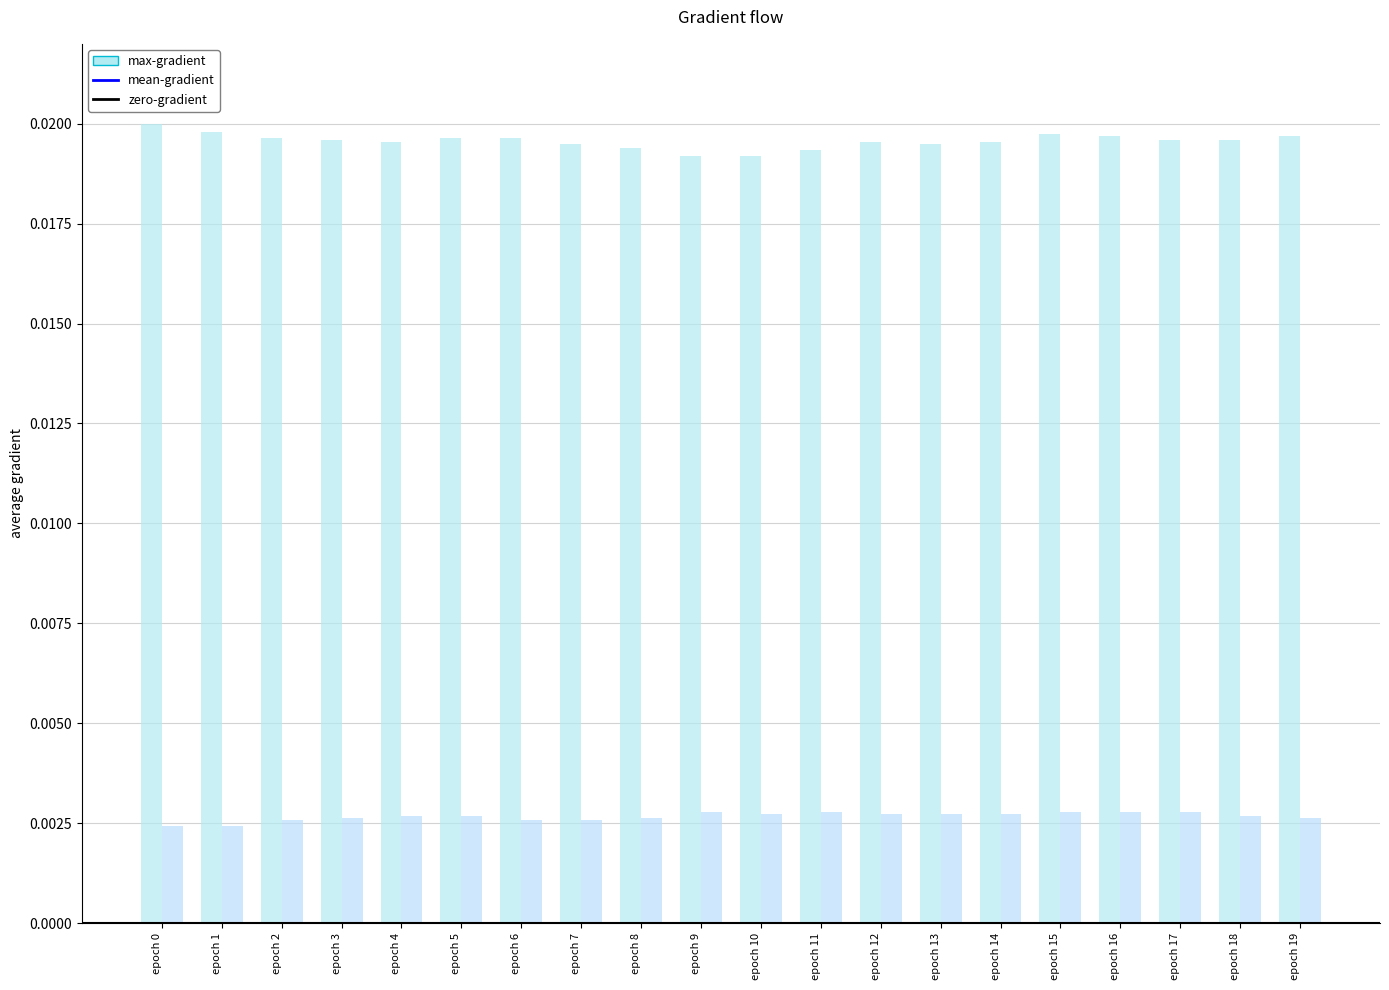

Which series has the largest total across all categories?

max-gradient